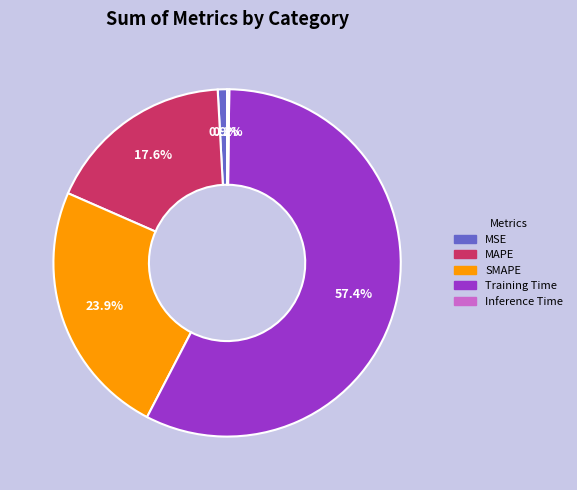

Which has a higher value, Training Time or MSE?

Training Time